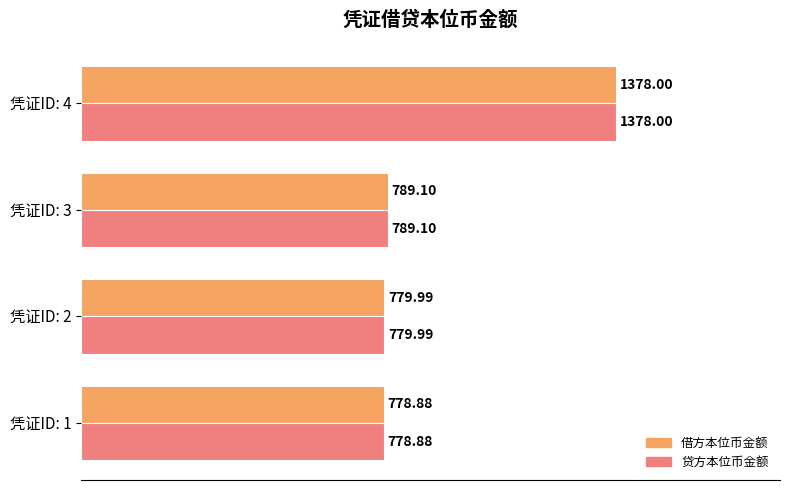

What is the sum of the 贷方本位币金额 values at 凭证ID: 3 and 凭证ID: 1?

1568.0